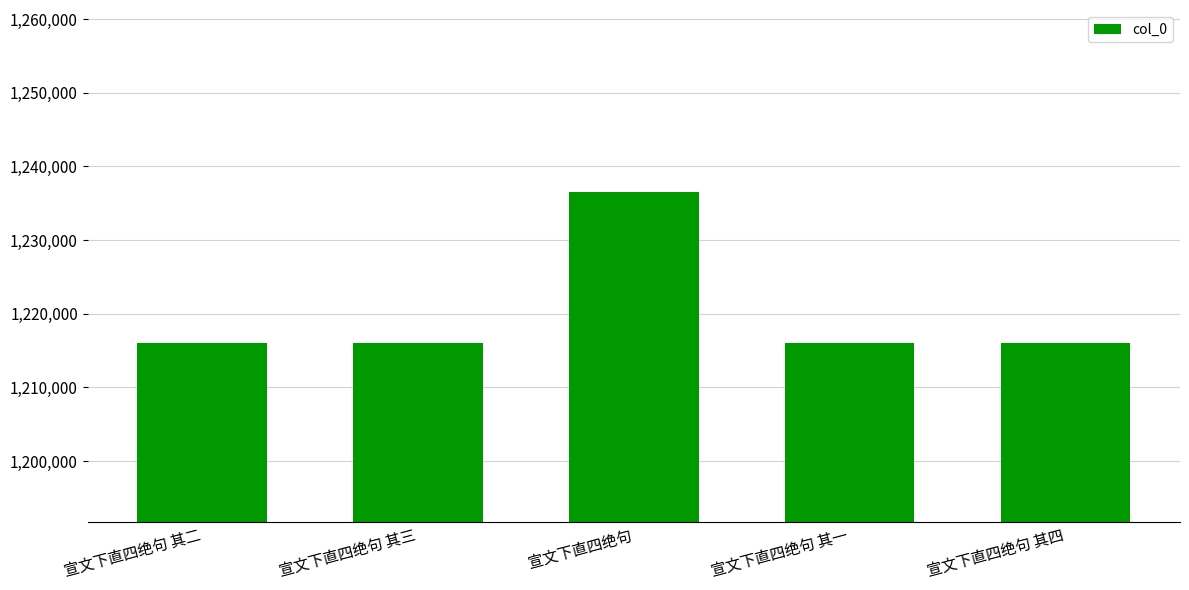

How many categories are shown in the chart?

5